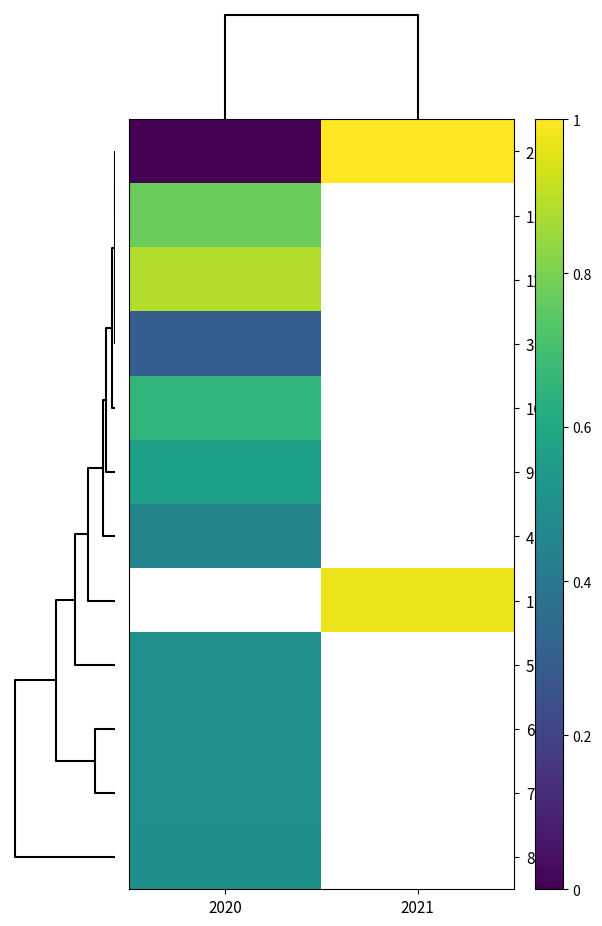

Rank the categories by 11 value from highest to lowest.

2020, 2021